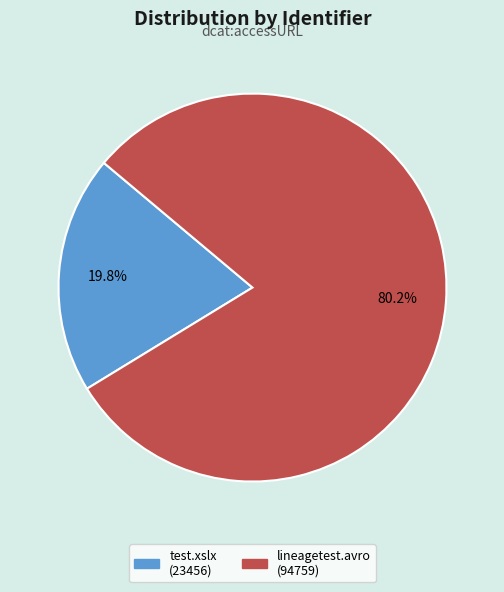

Is there a majority slice in this chart?

Yes